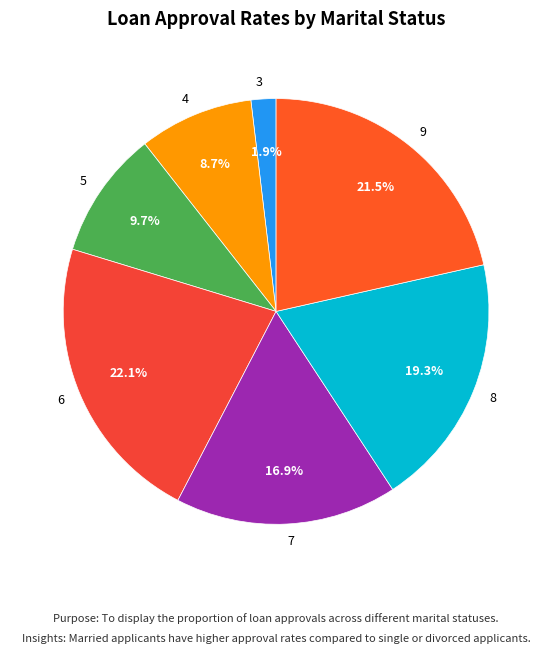

To the nearest percent, what portion does 4 represent?

9%